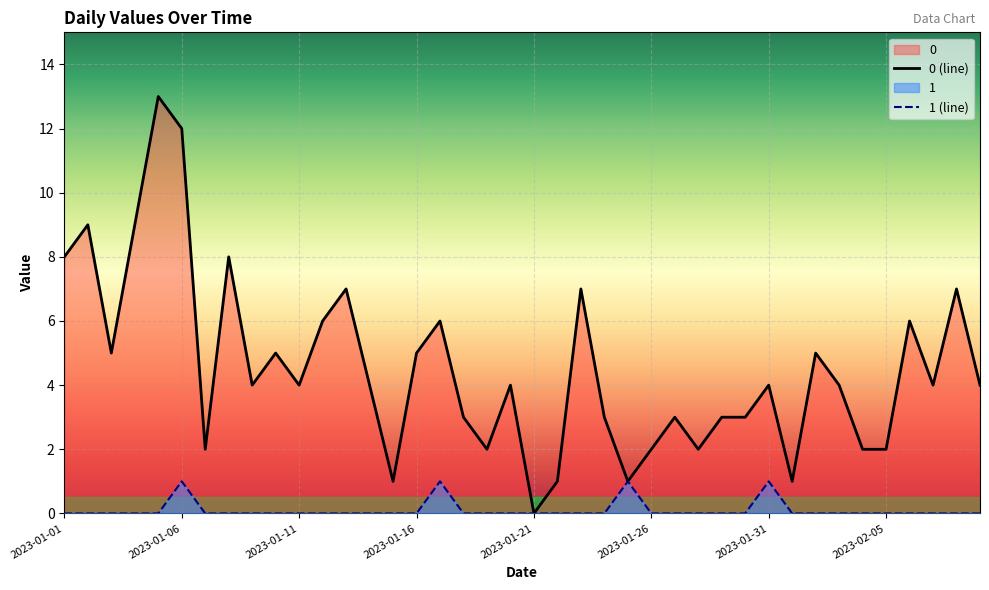

Is the value of 1 at 2023-02-02 greater than the value of 0 at 2023-01-02?

No